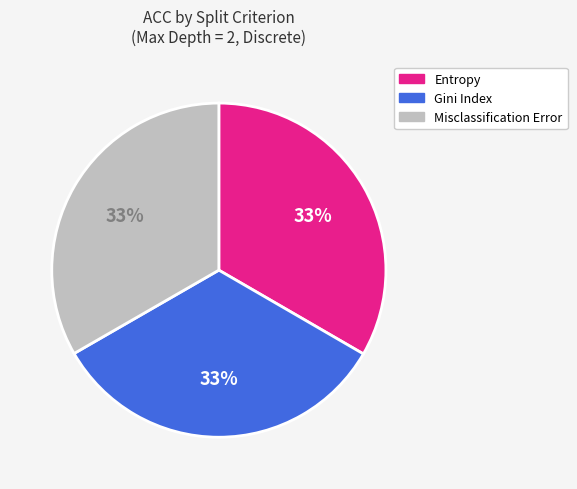

What percentage is the Misclassification Error slice, to the nearest percent?

33%